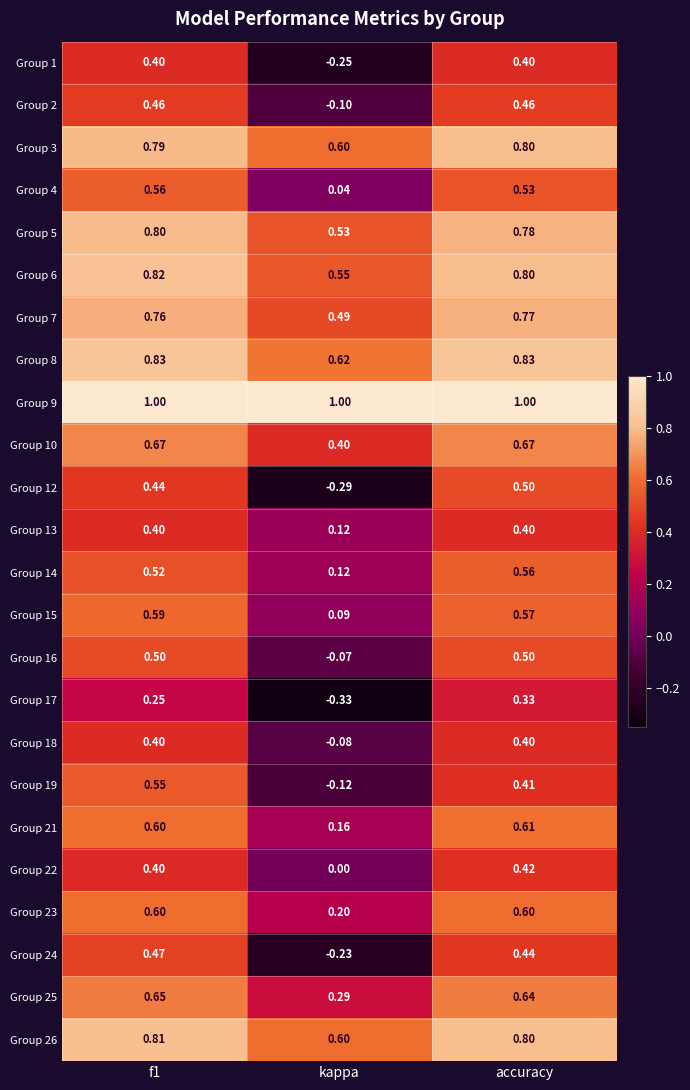

Which category has the lowest value across all series?

kappa